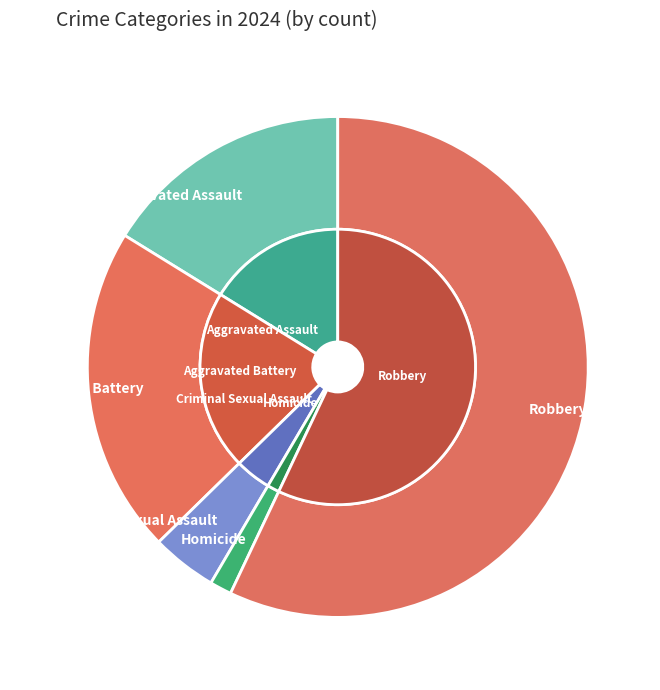

True or false: Homicide accounts for 1% of the total.

True